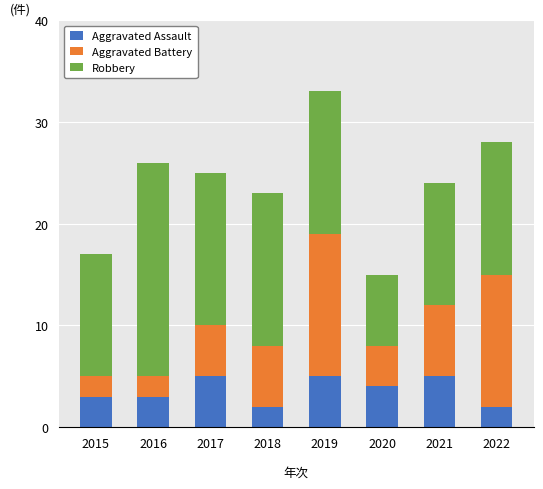

What is the difference between the Aggravated Assault values at 2016 and 2018?

1